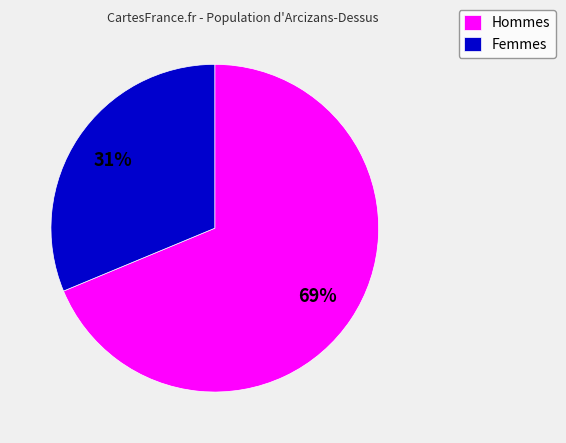

To the nearest percent, what percentage of the pie is Hommes?

69%